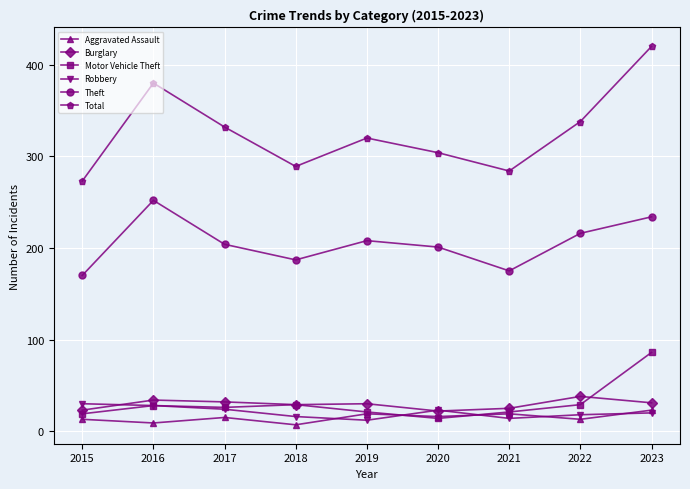

In Motor Vehicle Theft, how many points are higher than both neighbors (excluding endpoints)?

2